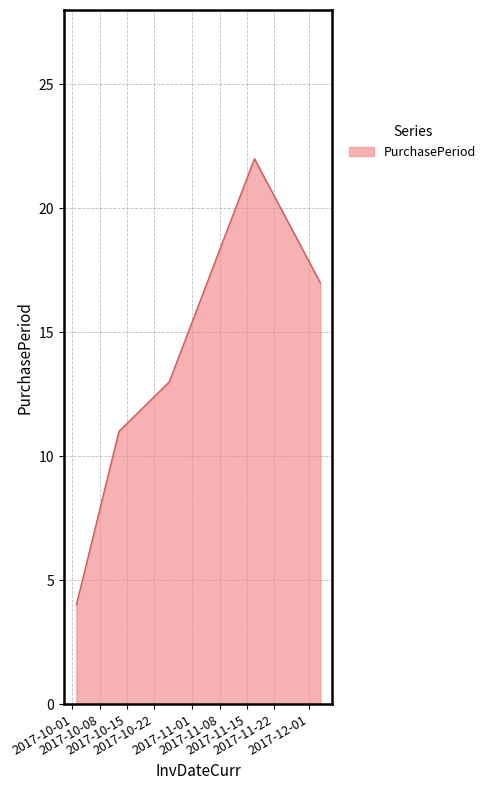

How many lines are shown in the chart?

1